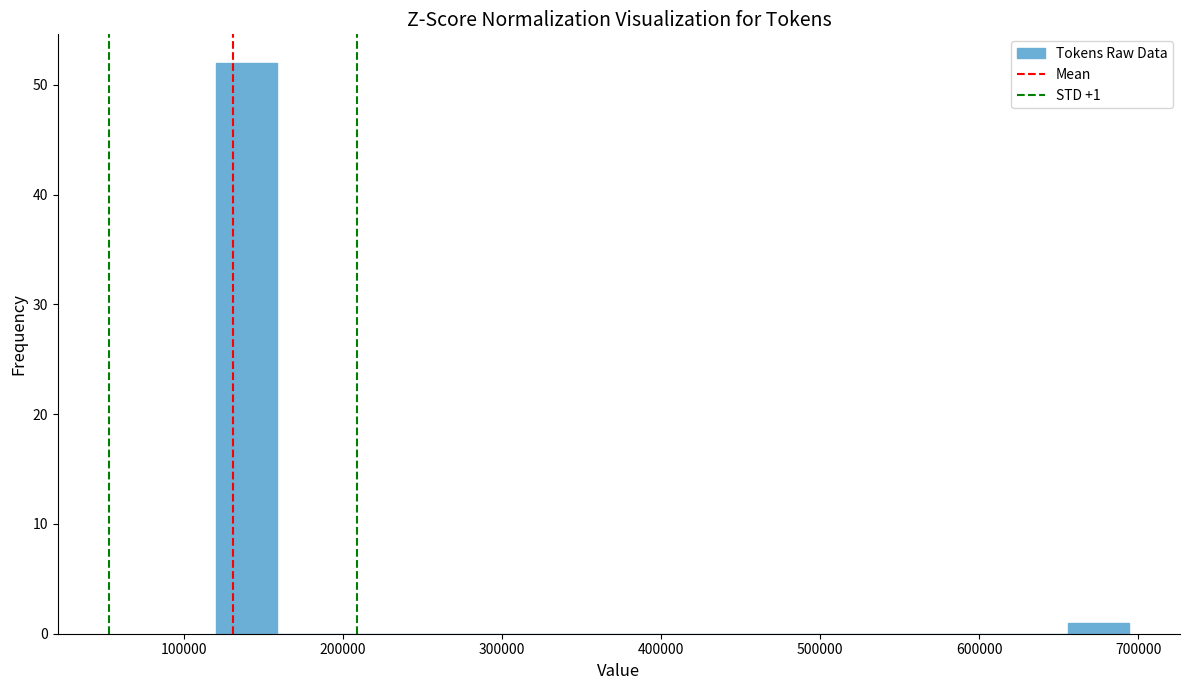

Read against the x-axis, roughly where is the centre of the tallest bar?

140000